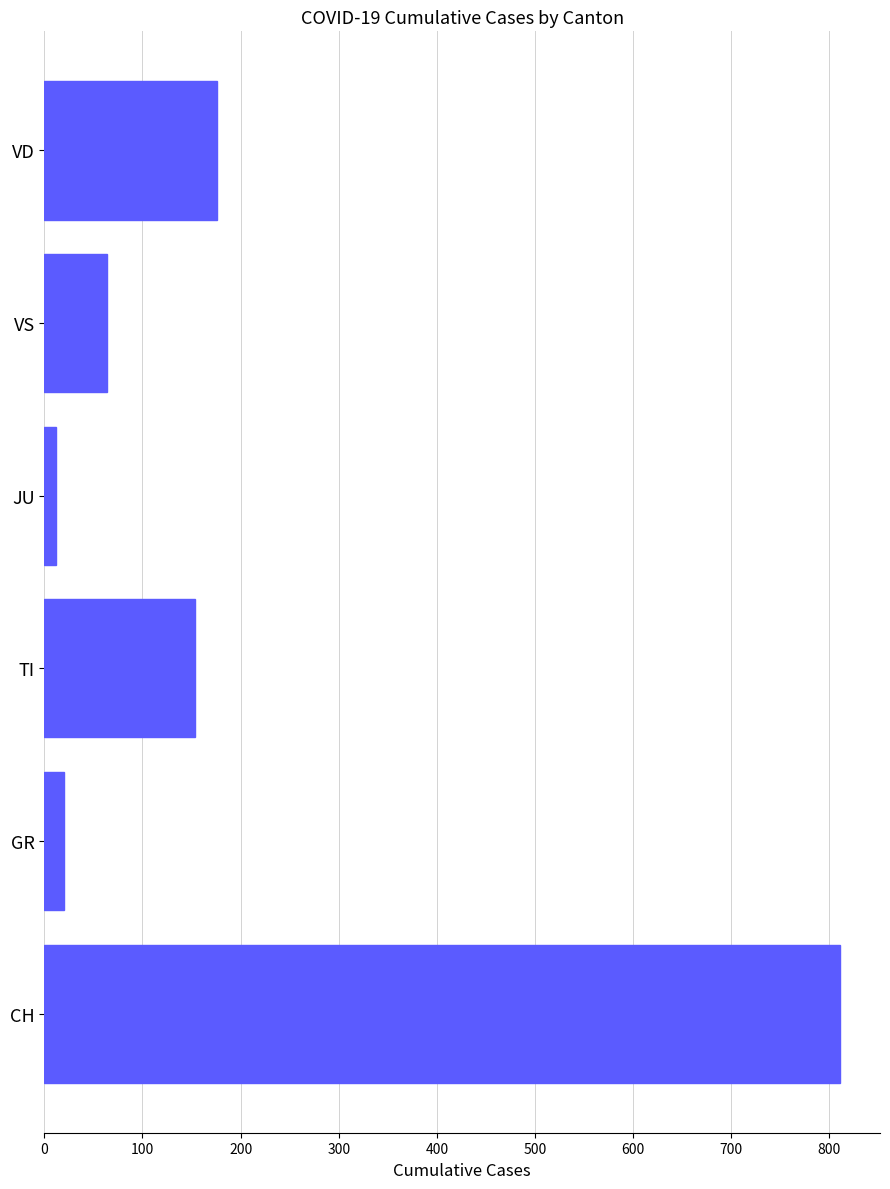

What is the change in value from GR to VD?

+155.2